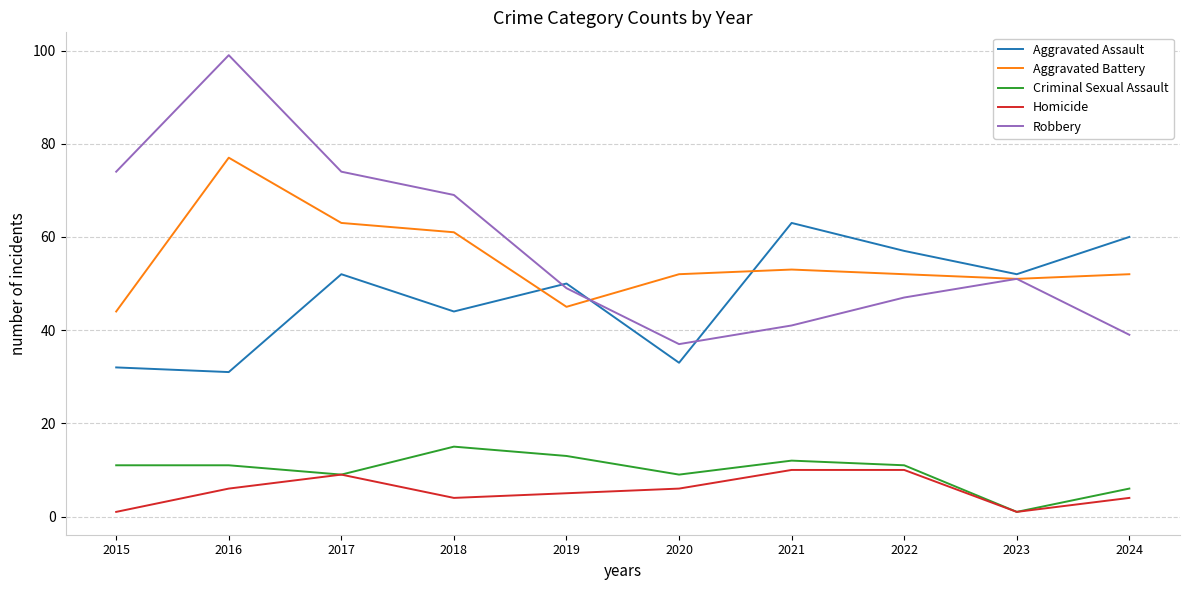

What is the sum of the Aggravated Battery values at 2021 and 2017?

116